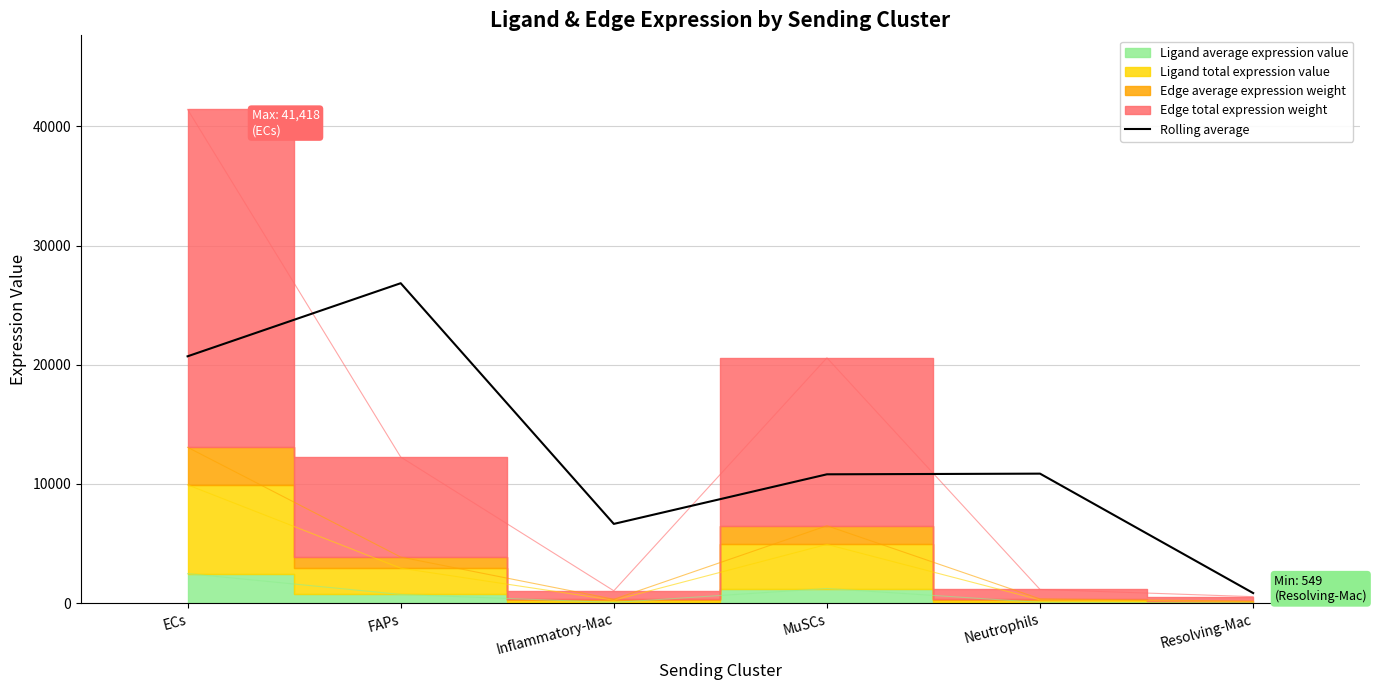

Rank the categories by value from highest to lowest.

FAPs, ECs, Neutrophils, MuSCs, Inflammatory-Mac, Resolving-Mac